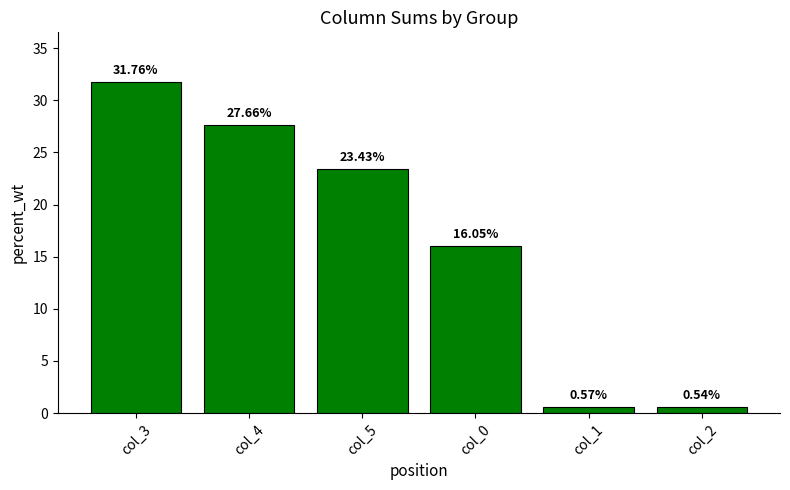

What is the difference between the second highest and minimum values?

27.1